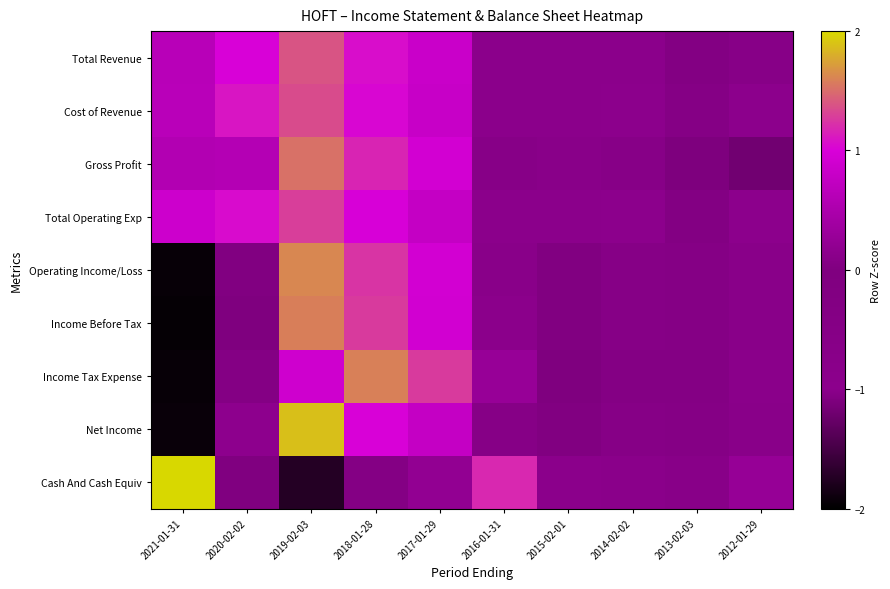

Between 2019-02-03 and 2012-01-29, which is larger?

2019-02-03